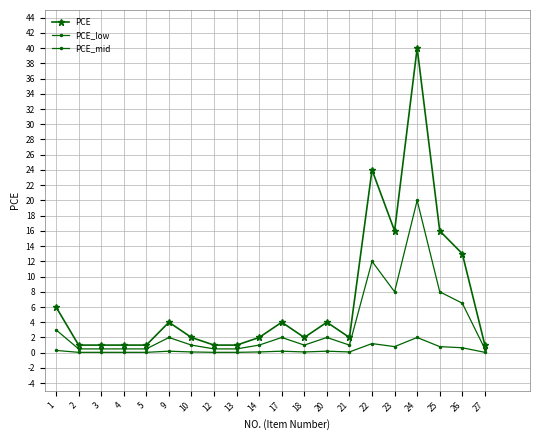

Between 9 and 18, which series saw the biggest shift?

PCE